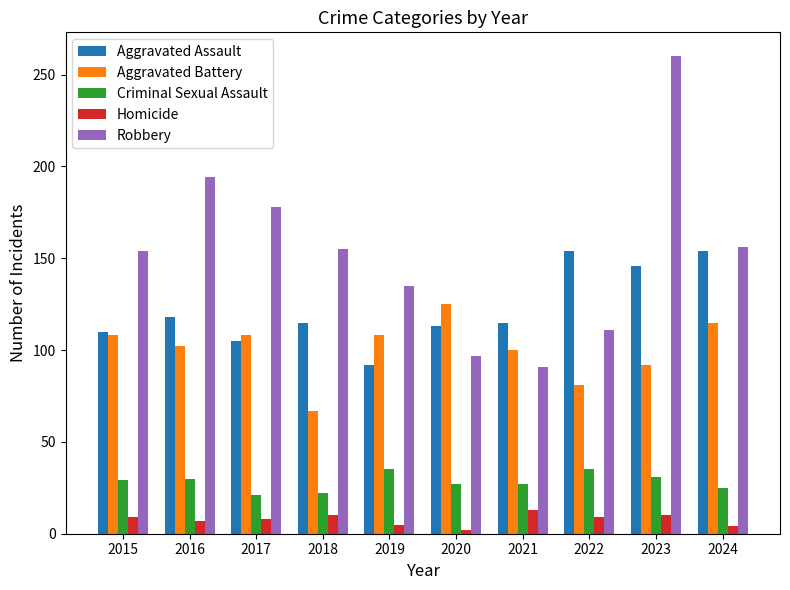

Which category has the highest value across all series?

2023